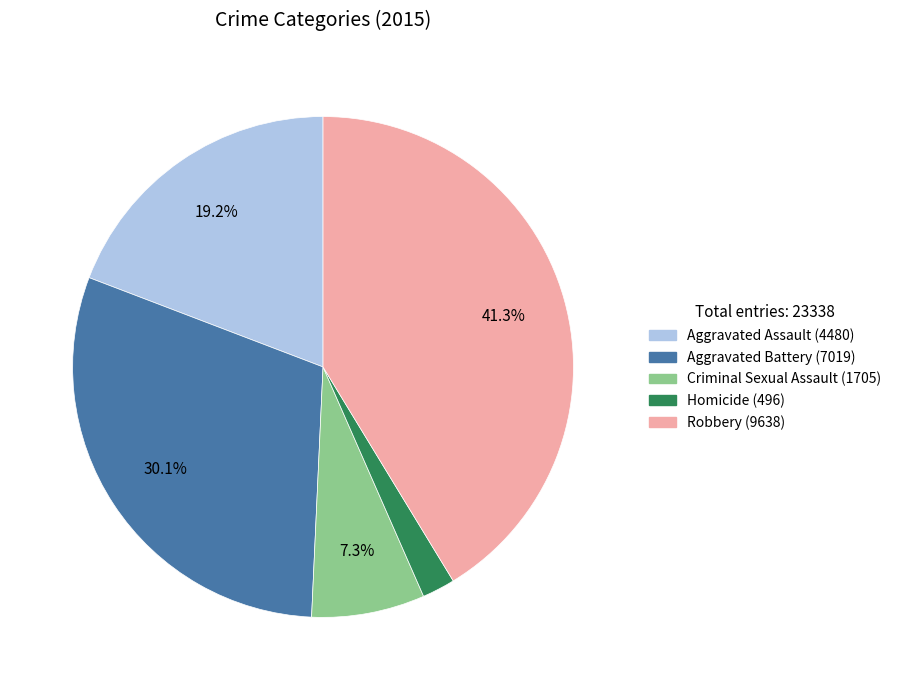

Is it true that Criminal Sexual Assault is 7% of the pie?

True